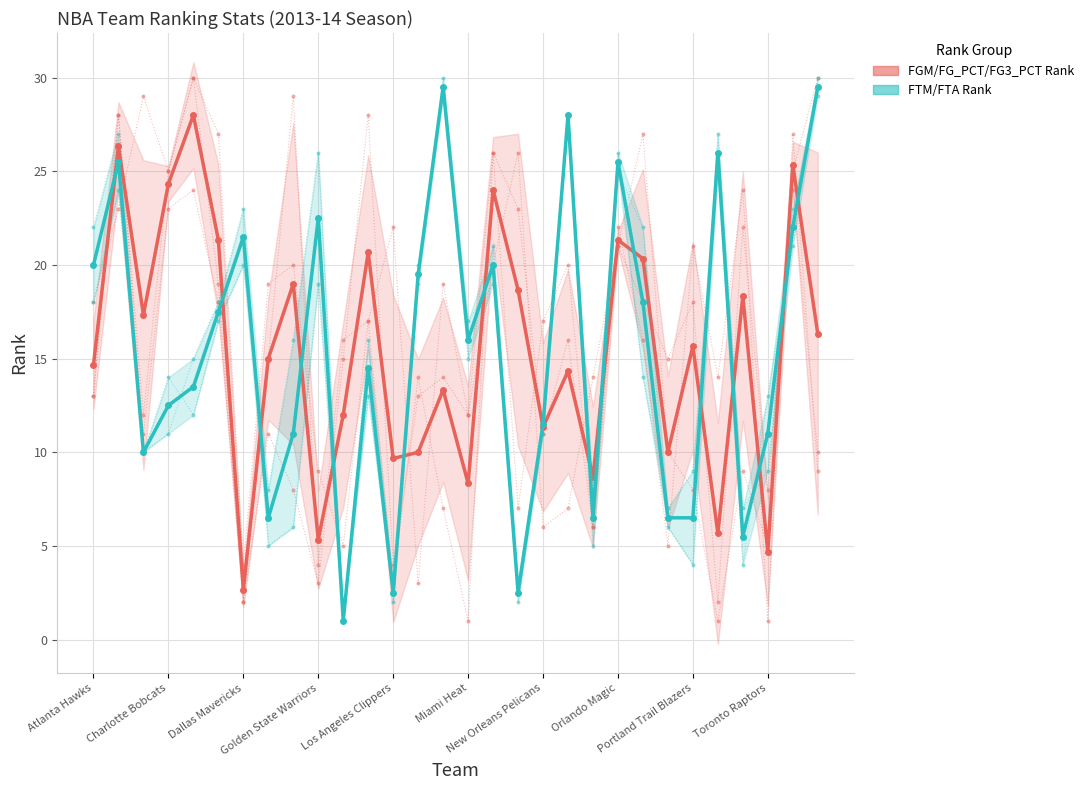

True or false: FGM / FG_PCT / FG3_PCT Rank has more than 0 points higher than both neighbors.

True